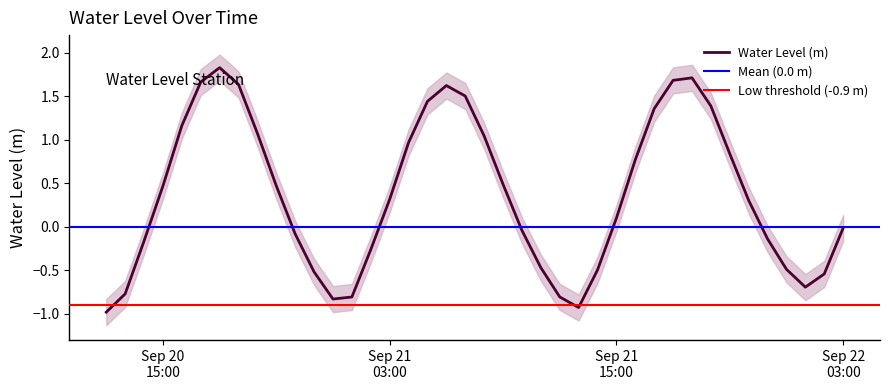

List the labels in order of value, largest first.

2024-09-20 18:00:00, 2024-09-21 19:00:00, 2024-09-21 18:00:00, 2024-09-20 17:00:00, 2024-09-20 19:00:00, 2024-09-21 06:00:00, 2024-09-21 07:00:00, 2024-09-21 05:00:00, 2024-09-21 20:00:00, 2024-09-21 17:00:00, 2024-09-20 16:00:00, 2024-09-20 20:00:00, 2024-09-21 08:00:00, 2024-09-21 04:00:00, 2024-09-21 21:00:00, 2024-09-21 16:00:00, 2024-09-21 09:00:00, 2024-09-20 21:00:00, 2024-09-20 15:00:00, 2024-09-21 03:00:00, 2024-09-21 22:00:00, 2024-09-21 15:00:00, 2024-09-22 03:00:00, 2024-09-21 10:00:00, 2024-09-20 22:00:00, 2024-09-21 23:00:00, 2024-09-20 14:00:00, 2024-09-21 02:00:00, 2024-09-21 11:00:00, 2024-09-22 00:00:00, 2024-09-21 14:00:00, 2024-09-20 23:00:00, 2024-09-22 02:00:00, 2024-09-22 01:00:00, 2024-09-20 13:00:00, 2024-09-21 12:00:00, 2024-09-21 01:00:00, 2024-09-21 00:00:00, 2024-09-21 13:00:00, 2024-09-20 12:00:00